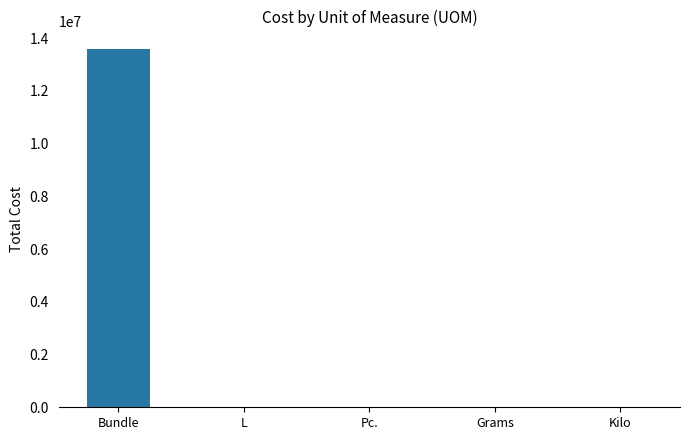

What is the sum of all values?

13578216